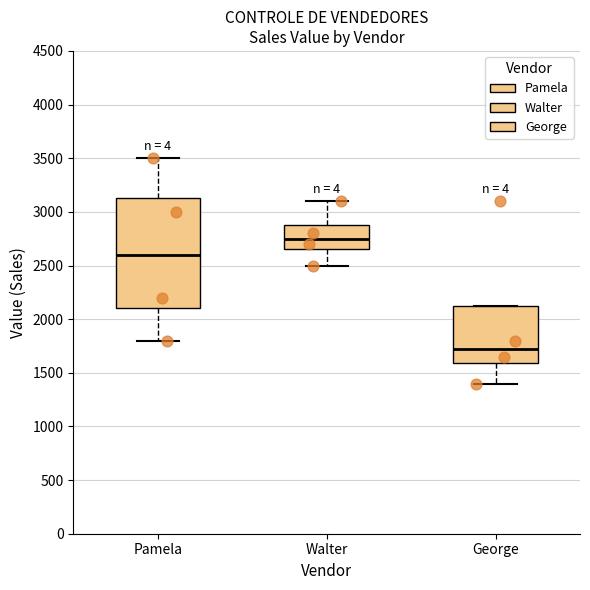

Where does the upper whisker of the box for Pamela end on the y-axis? The values are not printed on the chart, so give them approximately, as read against the axis.

3500